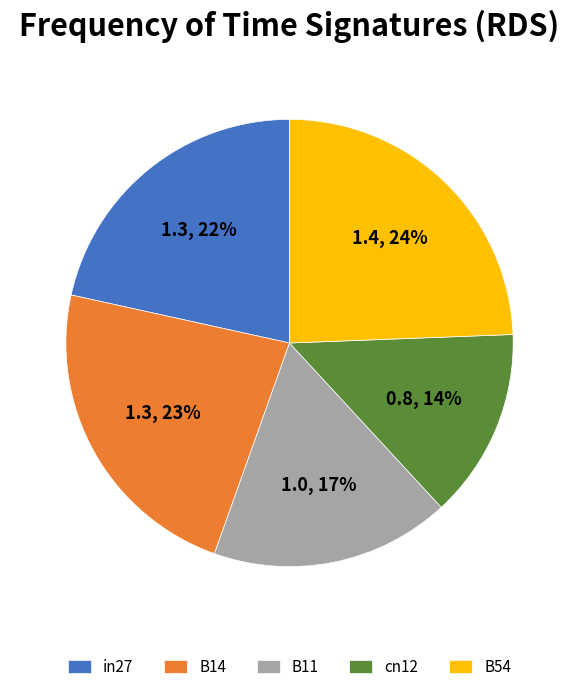

Is it true that in27 is 22% of the pie?

True